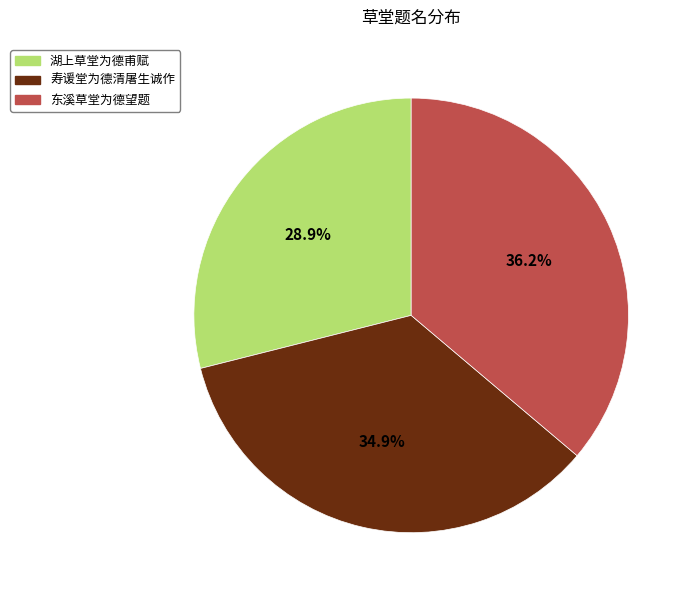

To the nearest percent, what is the difference between the 寿谖堂为德清屠生诚作 and 湖上草堂为德甫赋 slice percentages?

6%